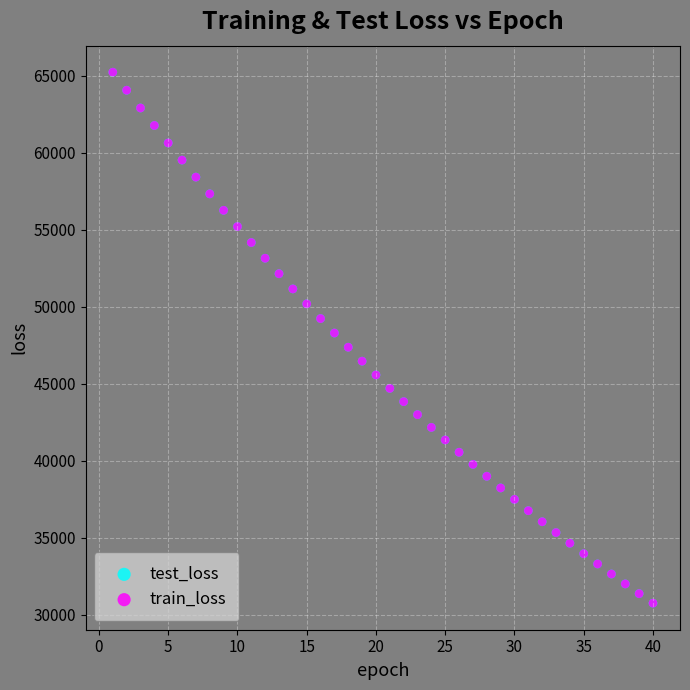

What are all the series names shown in the legend?

test_loss, train_loss